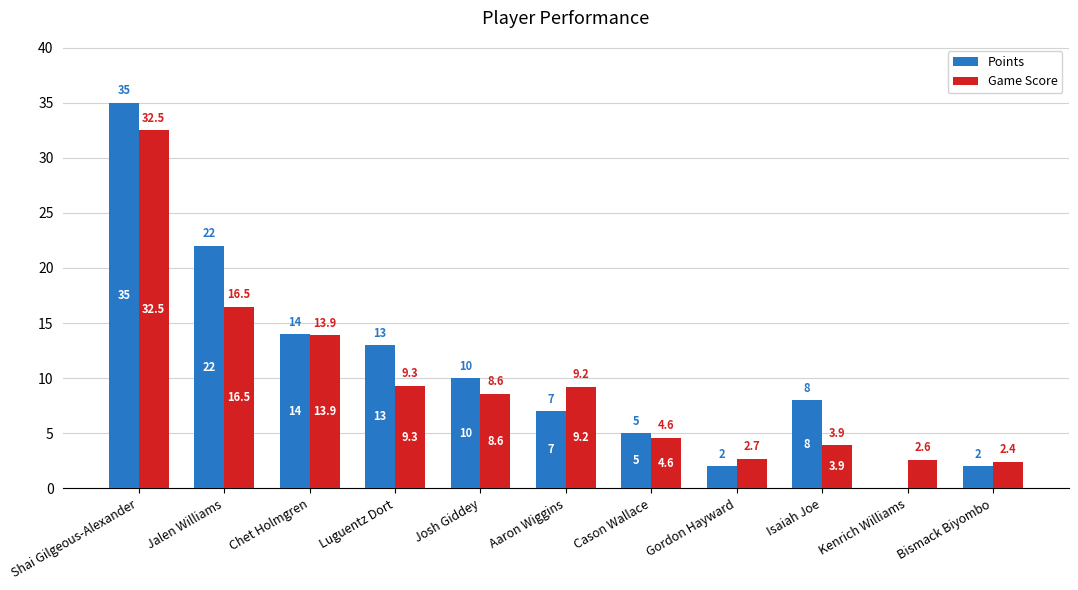

Which category has the highest value in the Game Score series?

Shai Gilgeous-Alexander